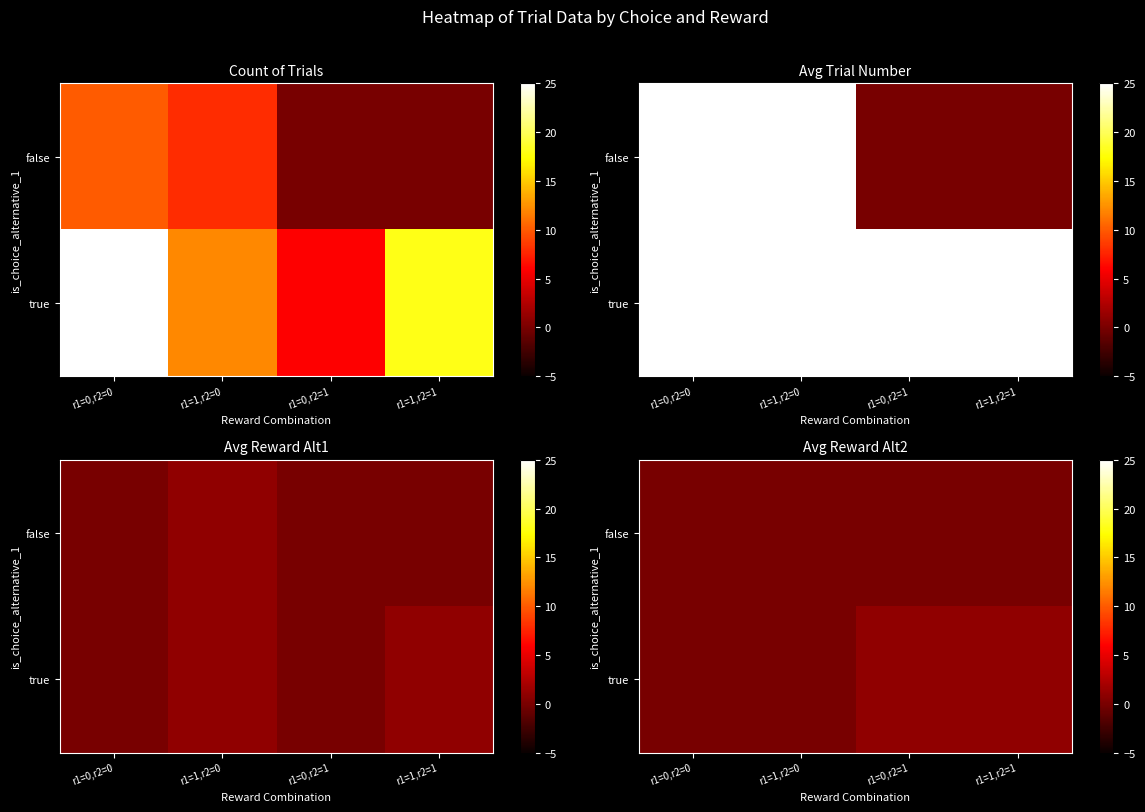

Rank the series at r1=0,r2=1 from highest to lowest value.

true, false